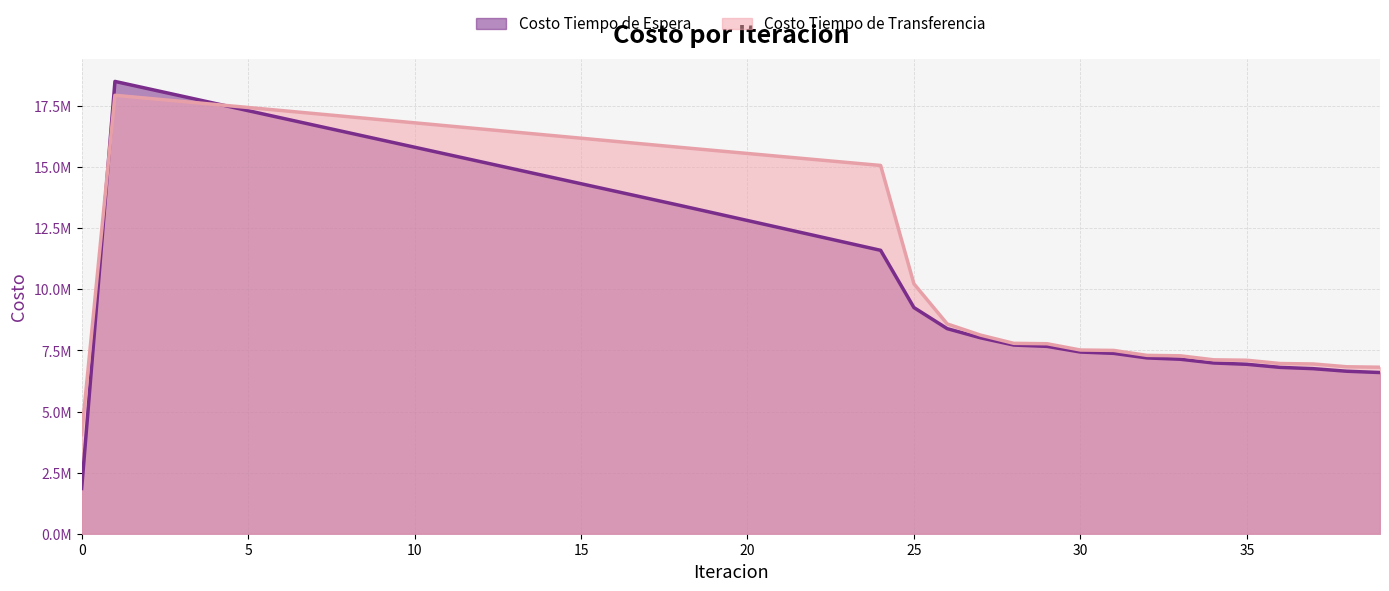

True or false: Costo Tiempo de Transferencia and Costo Tiempo de Espera intersect in this chart.

True